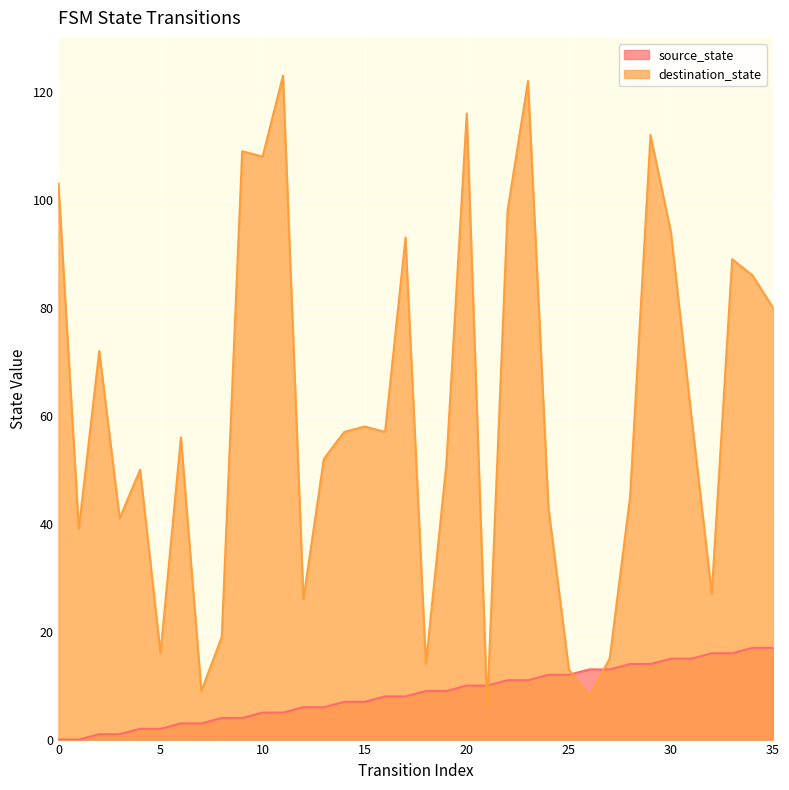

What is the value of the destination_state point at the 20th from the left?

51